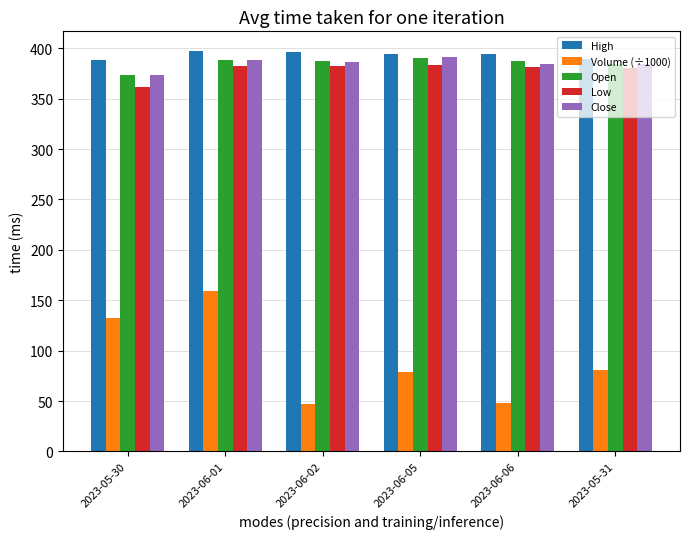

What position from the right is 2023-06-01?

5